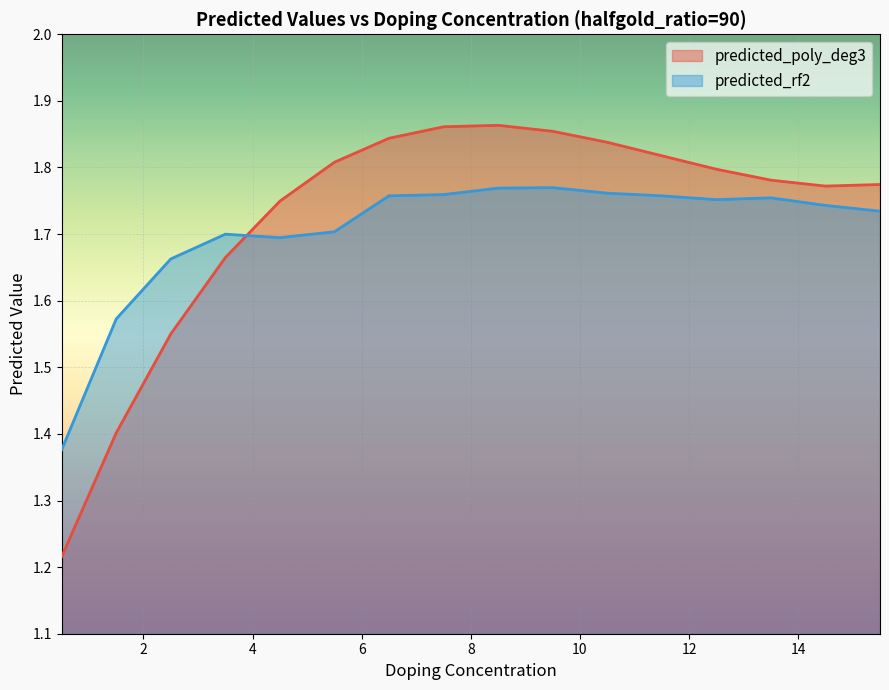

Count the predicted_poly_deg3 values in the range 1 to 2.

16